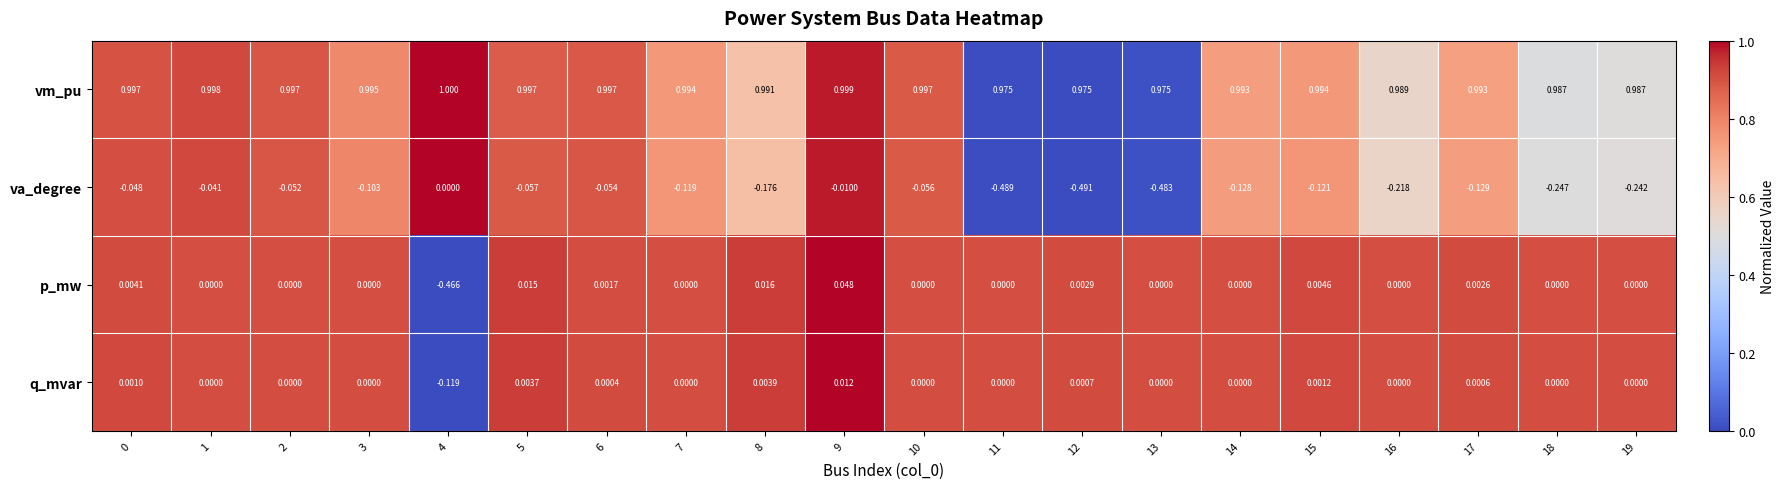

Which series has the widest spread of values?

p_mw